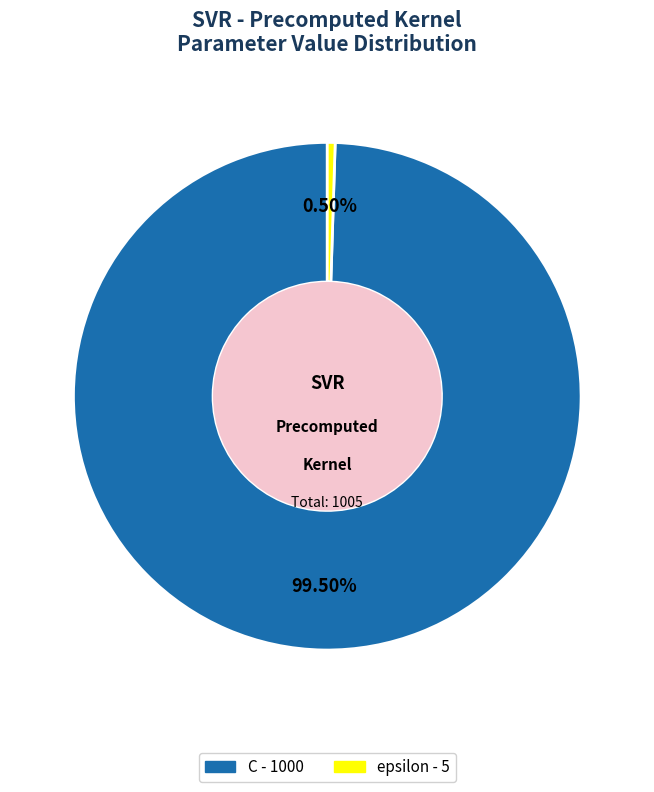

Is there any slice that represents more than half of the pie?

Yes